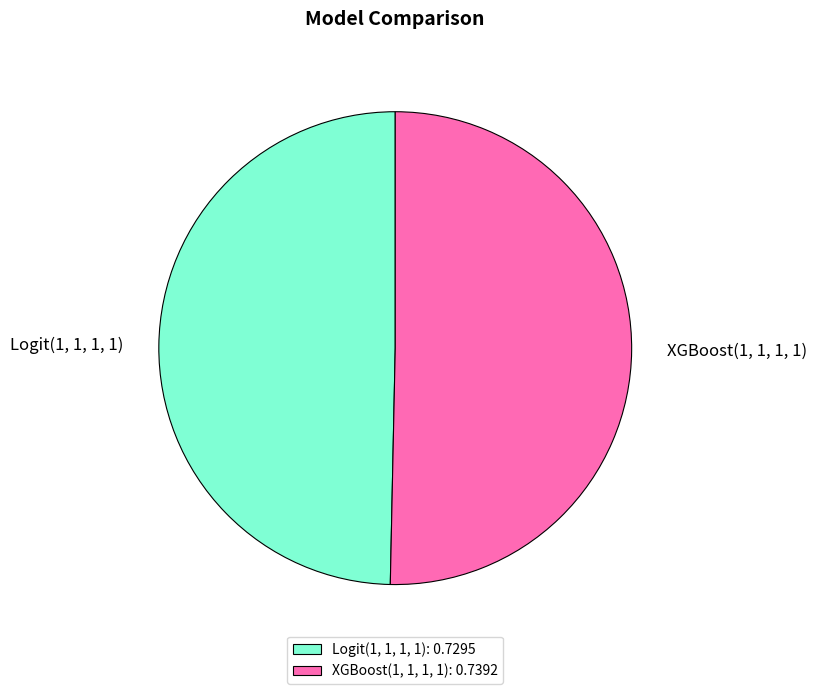

Between XGBoost(1, 1, 1, 1): 0.7392 and Logit(1, 1, 1, 1): 0.7295, which is larger?

XGBoost(1, 1, 1, 1): 0.7392